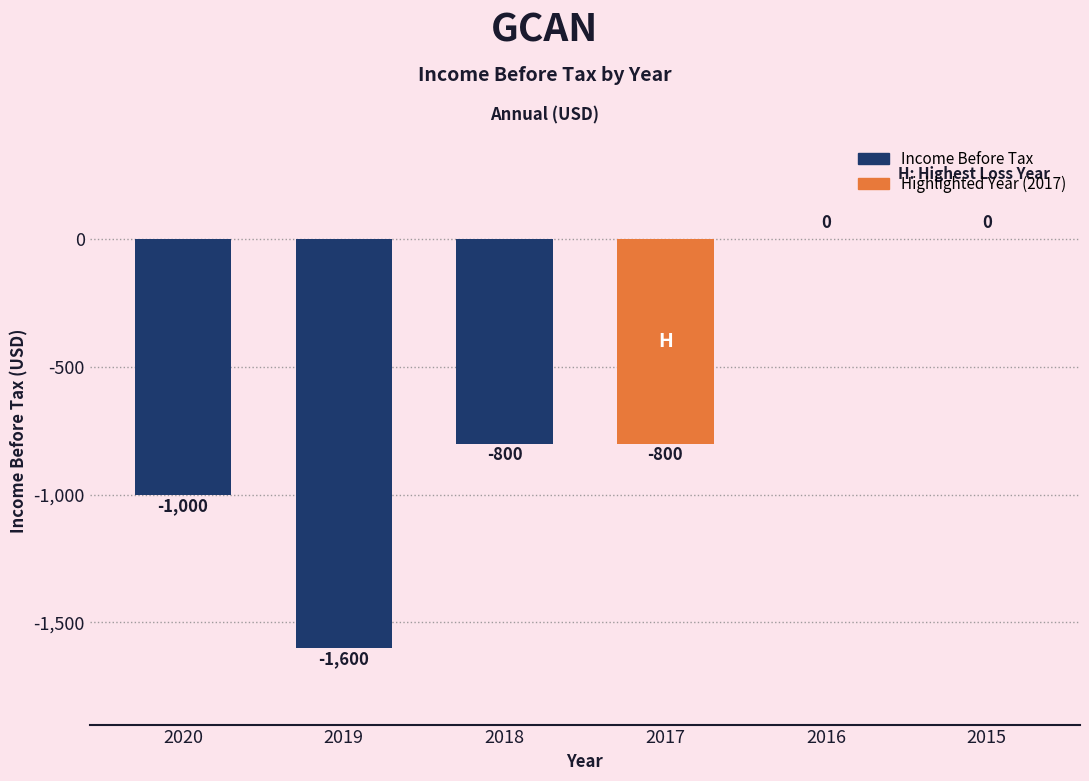

What is the change in value from 2019 to 2016?

+1600